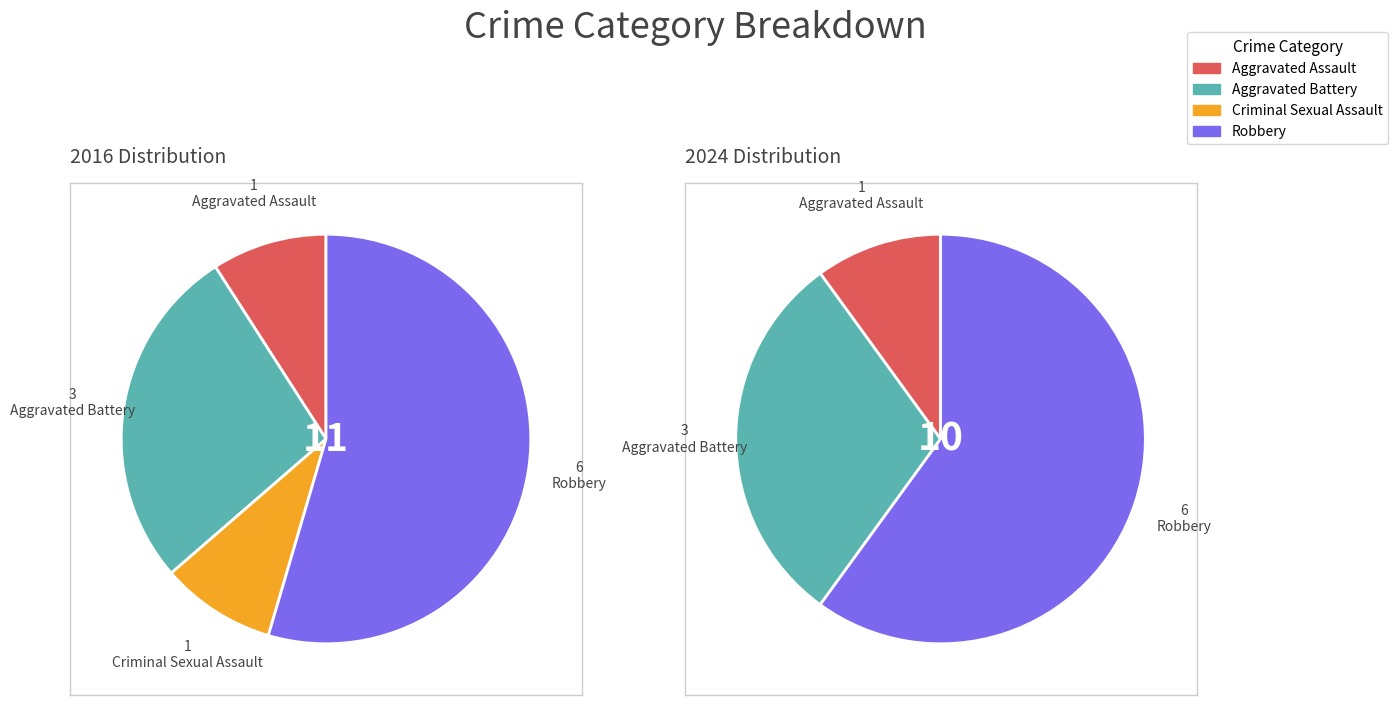

Is there a majority slice in this chart?

Yes